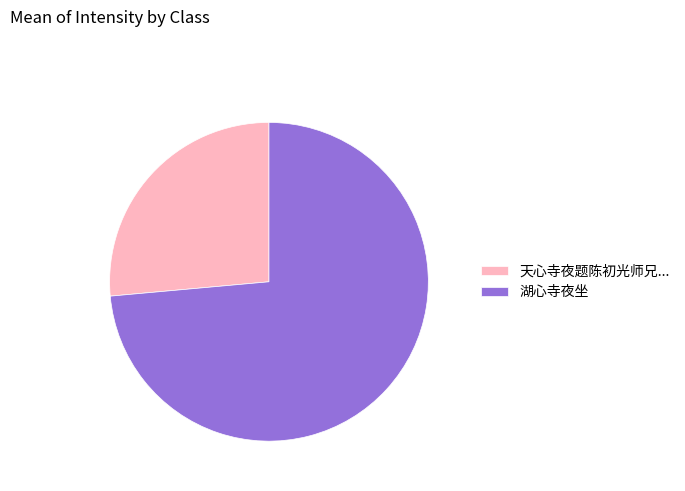

The 湖心寺夜坐 slice represents 63% of the pie. True or false?

False